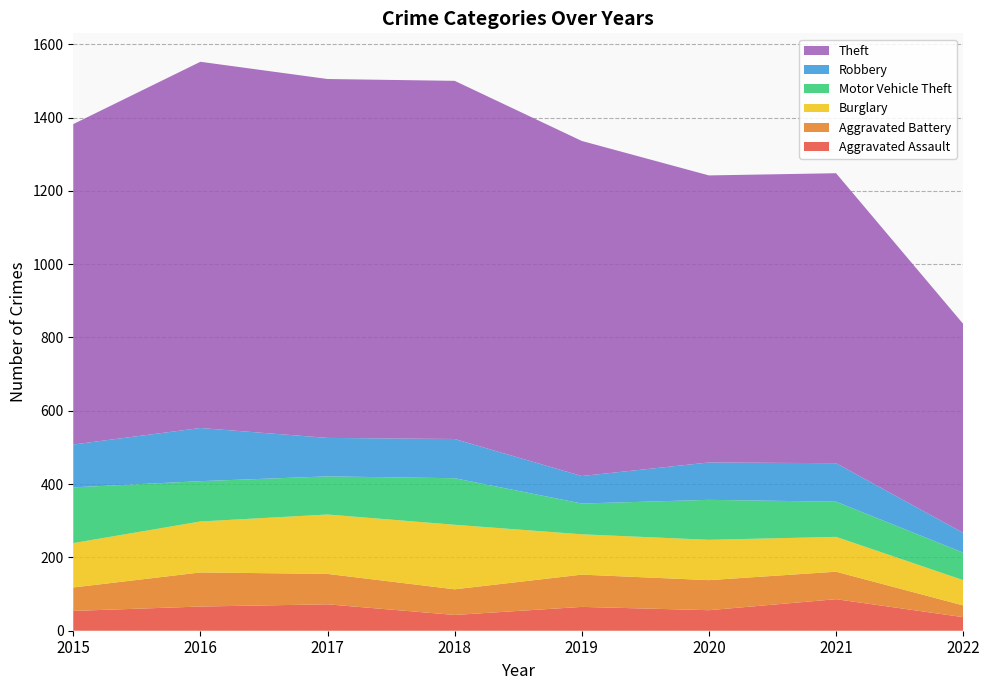

Reading left to right, list all the values displayed in this chart.

Aggravated Assault: 2015=54	2016=66	2017=72	2018=43	2019=65	2020=56	2021=86	2022=37
Aggravated Battery: 2015=64	2016=93	2017=83	2018=70	2019=88	2020=82	2021=75	2022=32
Burglary: 2015=121	2016=139	2017=162	2018=176	2019=110	2020=110	2021=95	2022=69
Motor Vehicle Theft: 2015=152	2016=110	2017=104	2018=127	2019=84	2020=109	2021=96	2022=75
Robbery: 2015=117	2016=145	2017=105	2018=107	2019=75	2020=102	2021=105	2022=54
Theft: 2015=874	2016=999	2017=979	2018=977	2019=914	2020=783	2021=791	2022=570